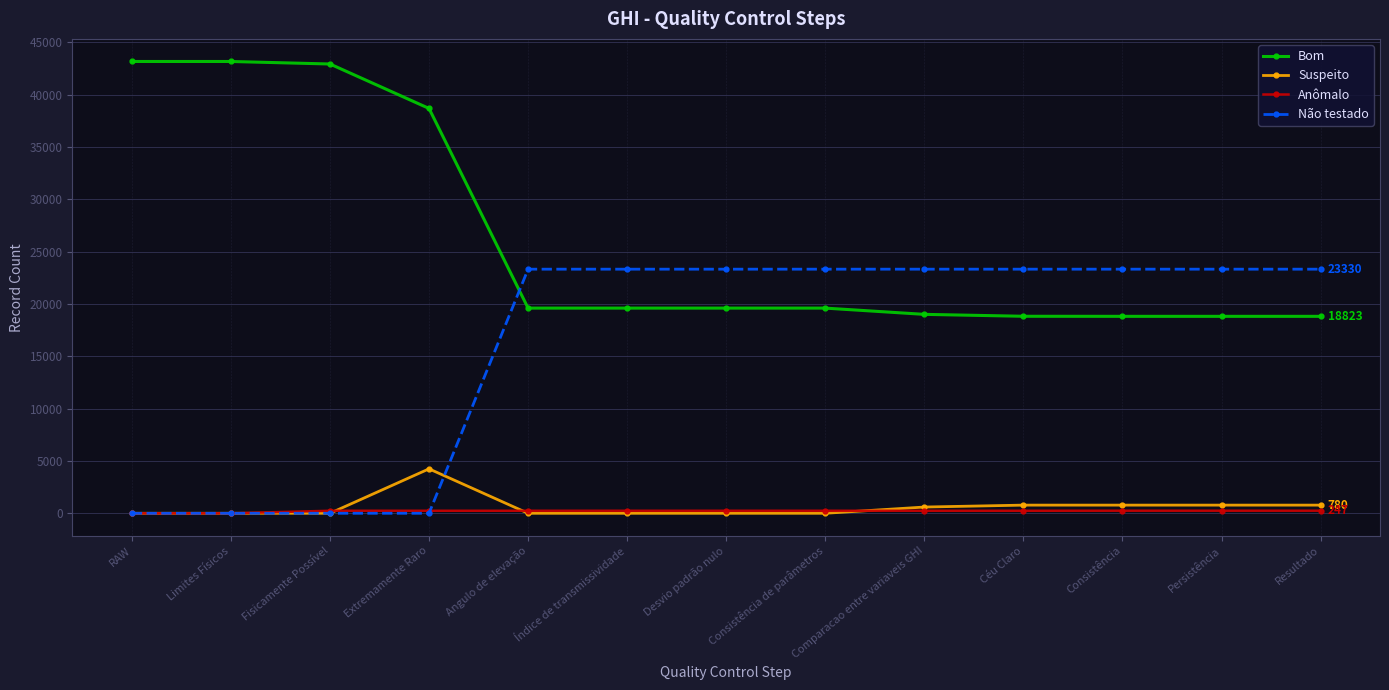

How many lines are shown in the chart?

4